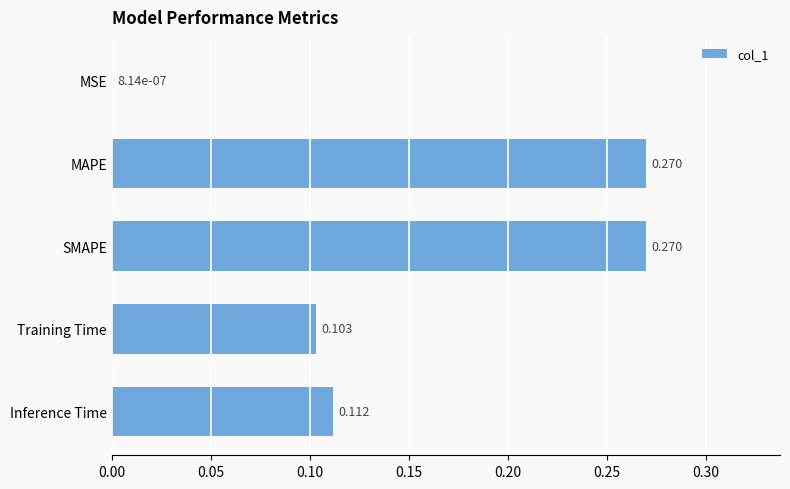

At which label is the value closest to 0?

MSE